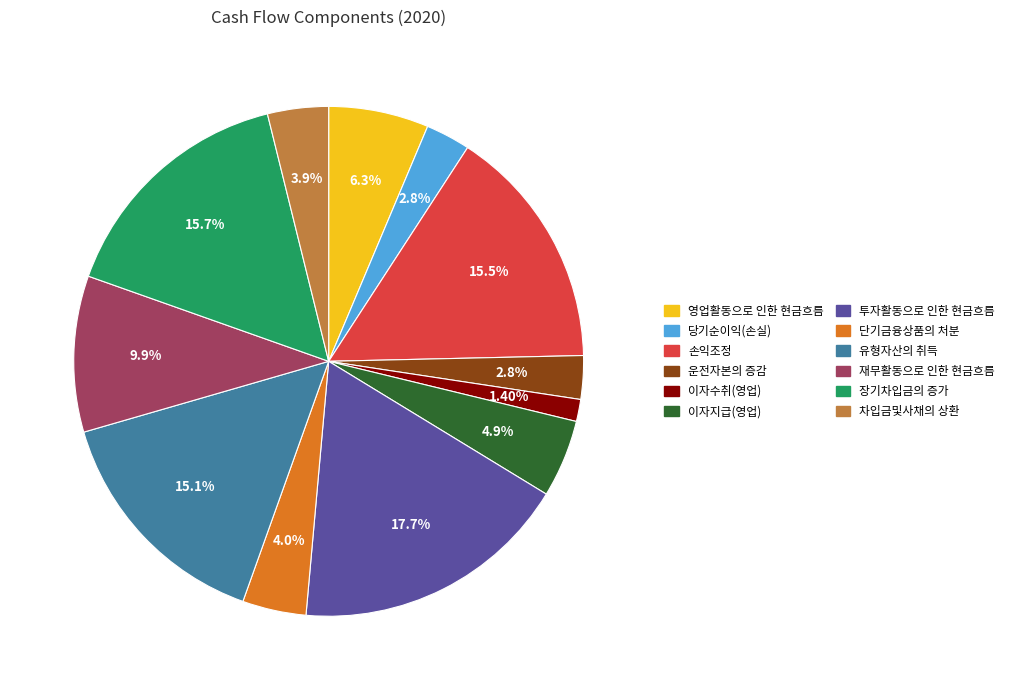

Approximately how many times larger is the value at 단기금융상품의 처분 compared to 당기순이익(손실)?

1.4